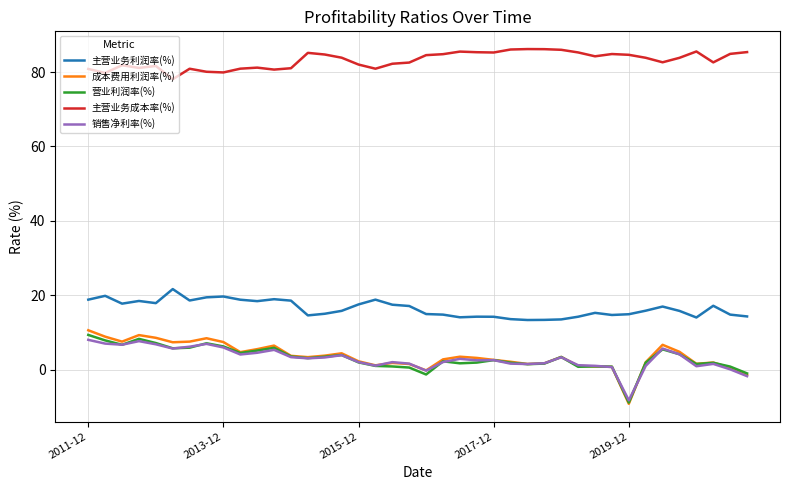

Which series has the widest spread of values?

成本费用利润率(%)